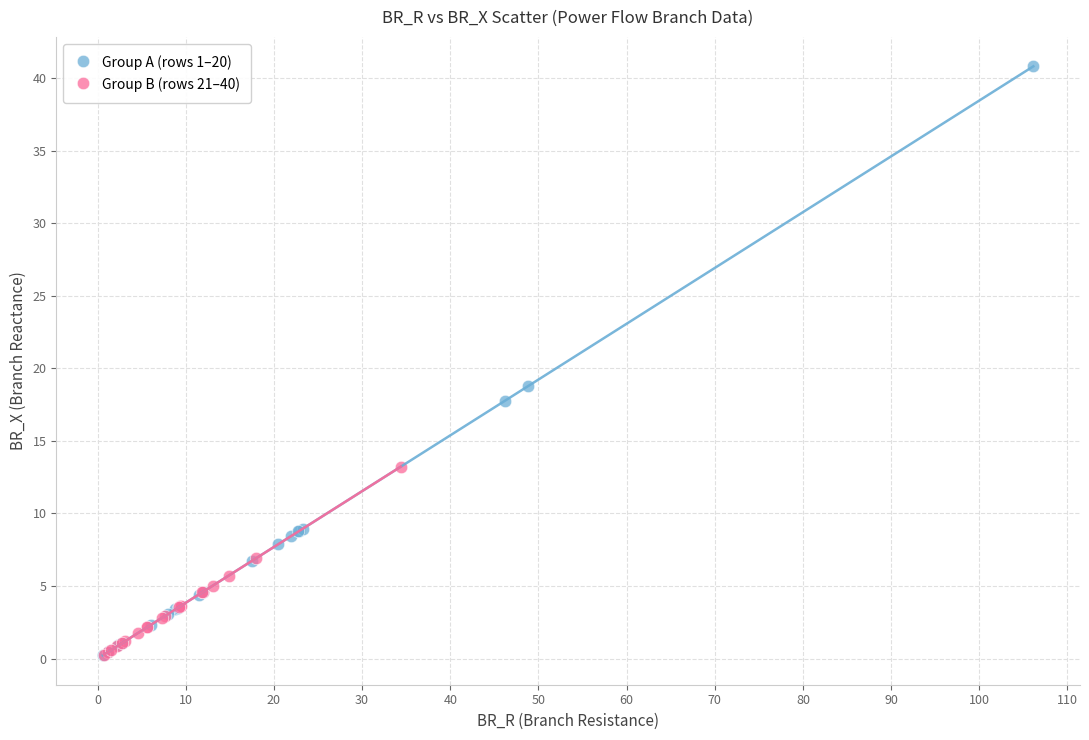

Which series reaches the maximum Y coordinate?

Group A (rows 1–20)